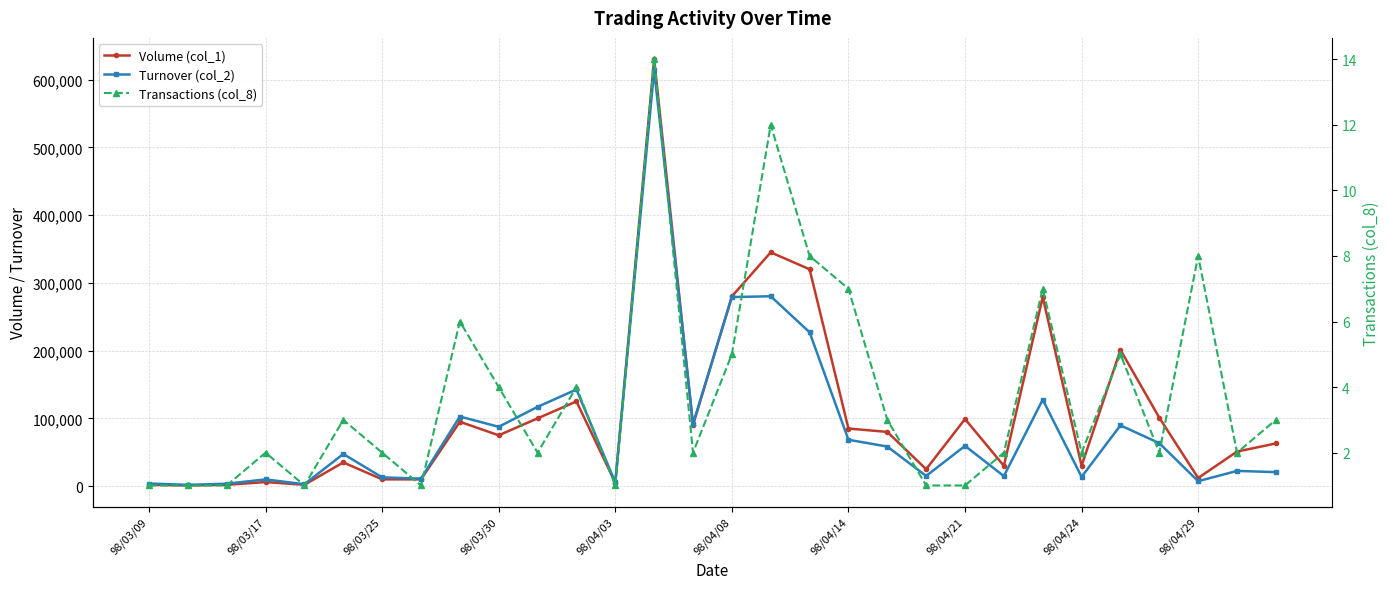

List the series in order of their peak value, highest first.

Volume (col_1), Turnover (col_2), Transactions (col_8)